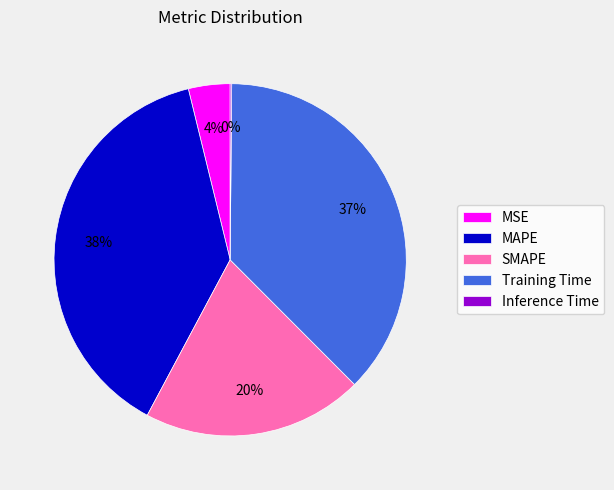

What percentage is the MAPE slice, to the nearest percent?

38%